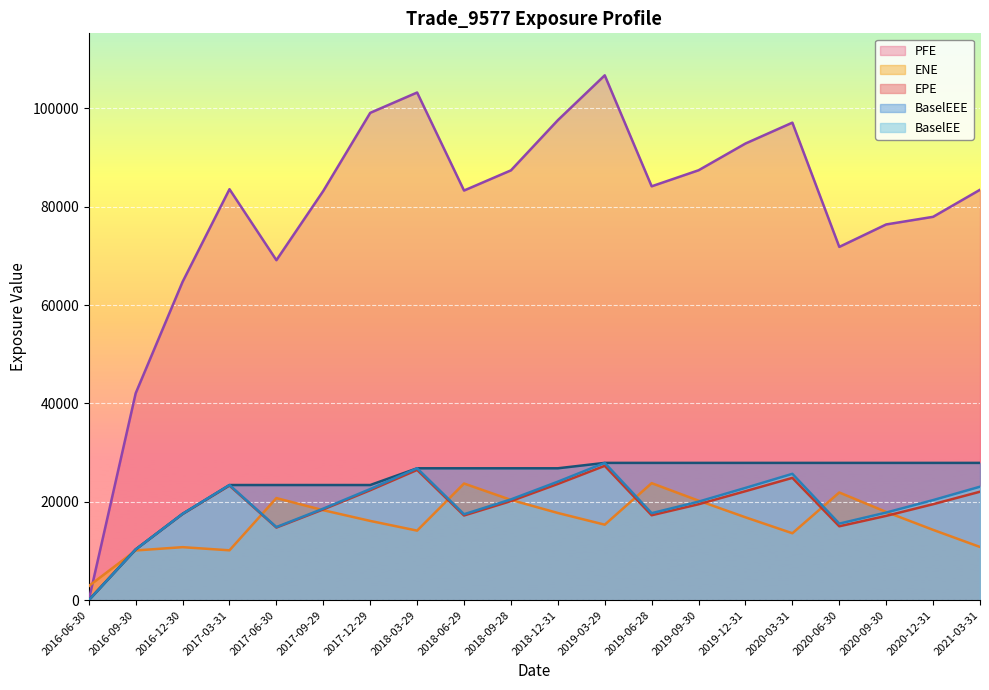

How many lines are shown in the chart?

5